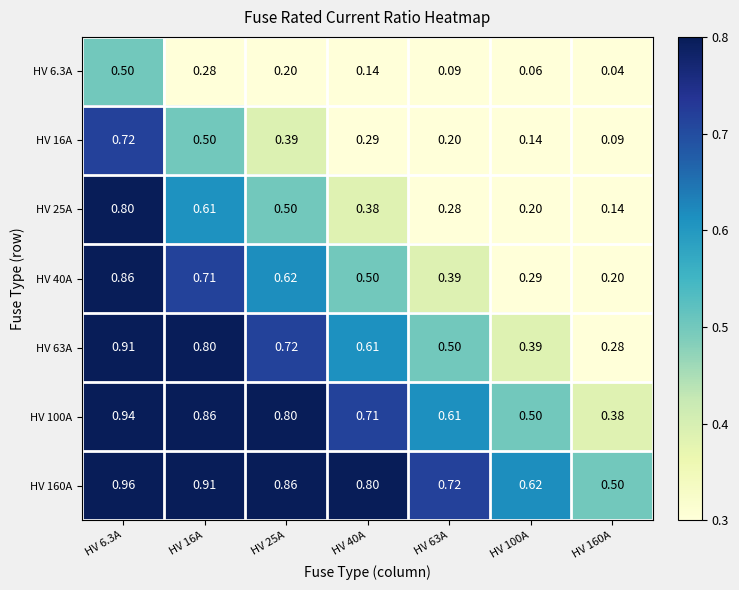

Is the value of HV 63A at HV 6.3A greater than the value of HV 25A at HV 100A?

Yes